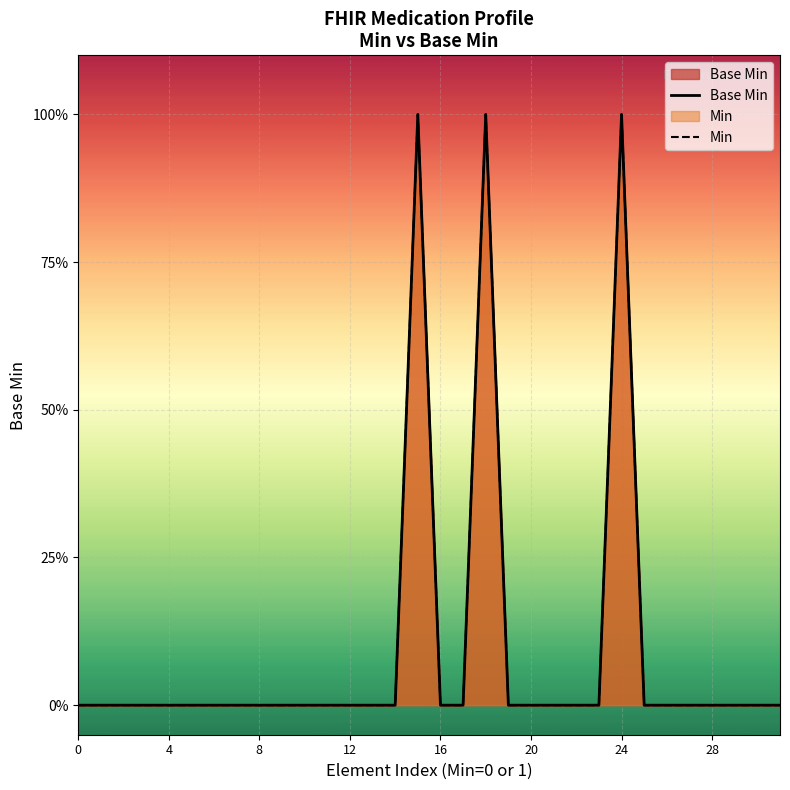

The value of Min at 11 is 0. True or false?

True